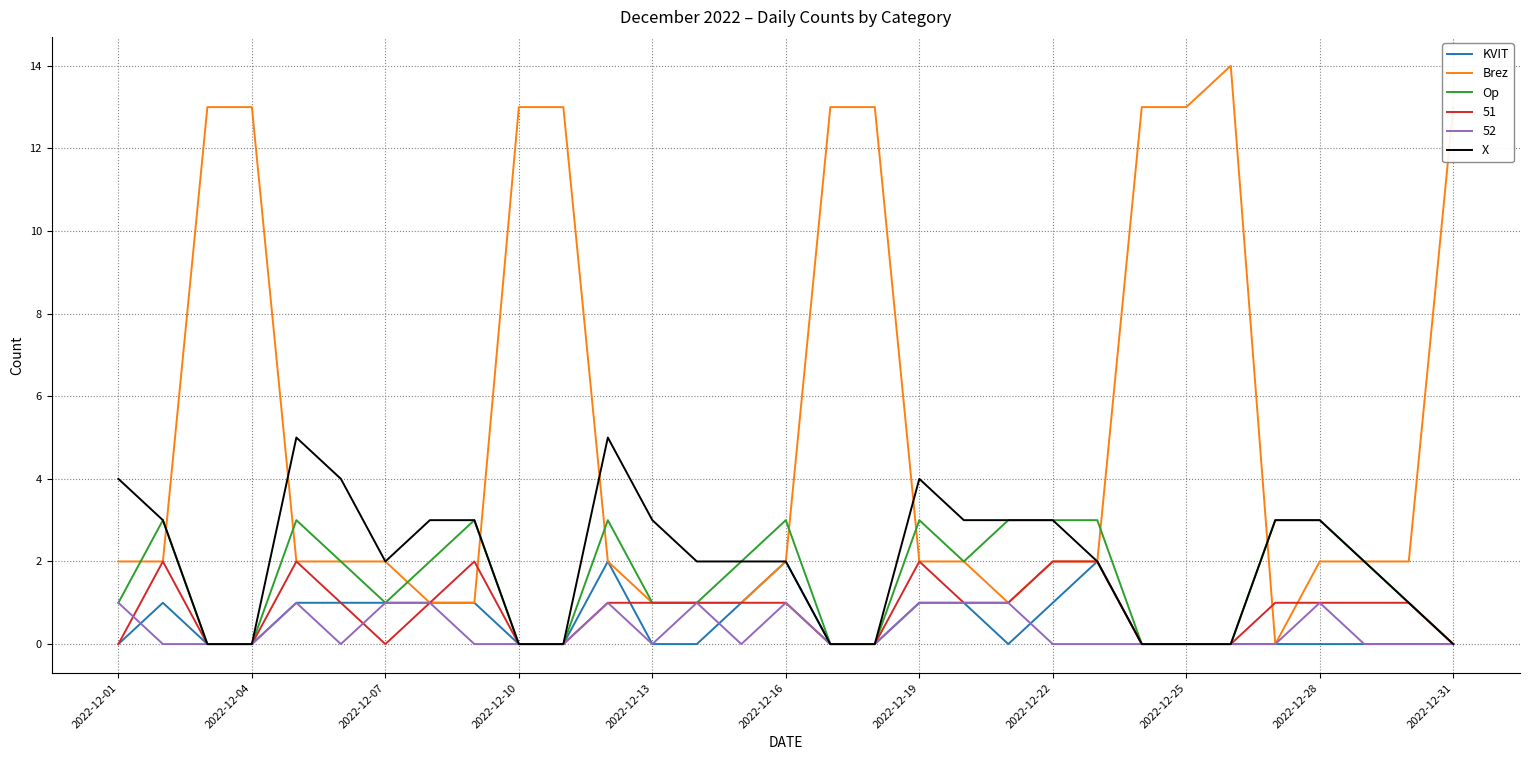

Which series has the largest total across all categories?

Brez